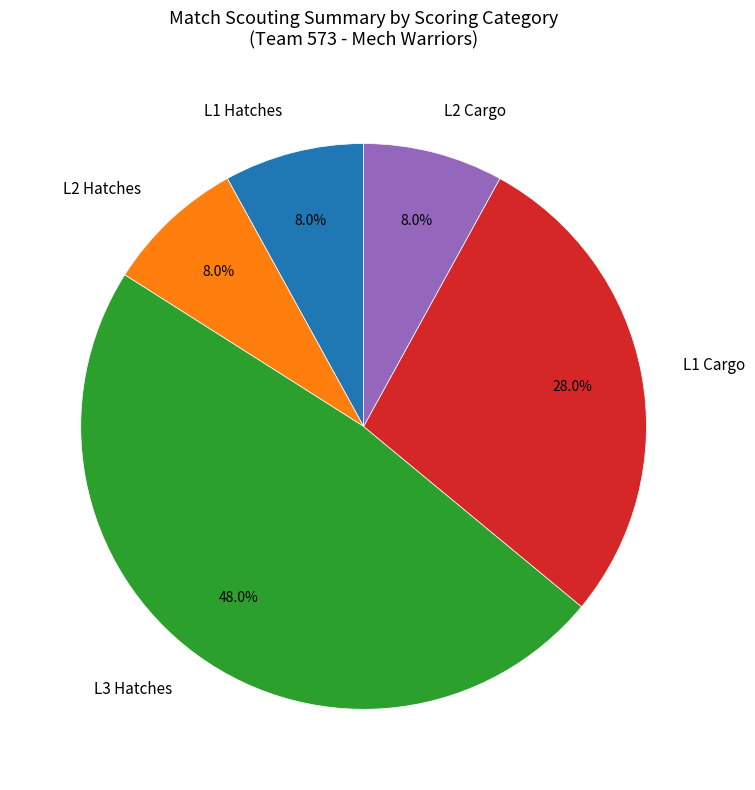

Does L3 Hatches account for over 50% of the chart?

No